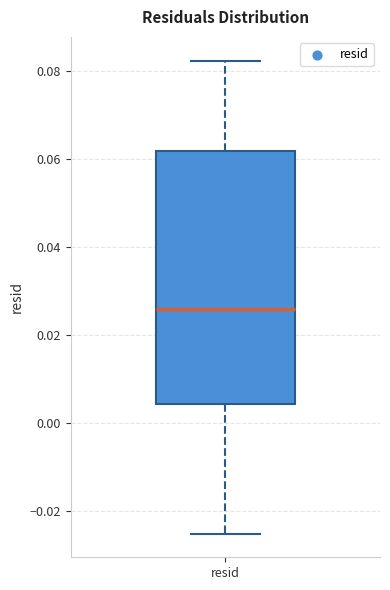

Transcribe this box plot: give where the median line is, the range the box spans, and where the two whiskers end, as read against the y-axis. The values are not printed on the chart, so give them approximately, as read against the axis.

median 0.026, box 0.004 to 0.062, whiskers -0.026 to 0.082